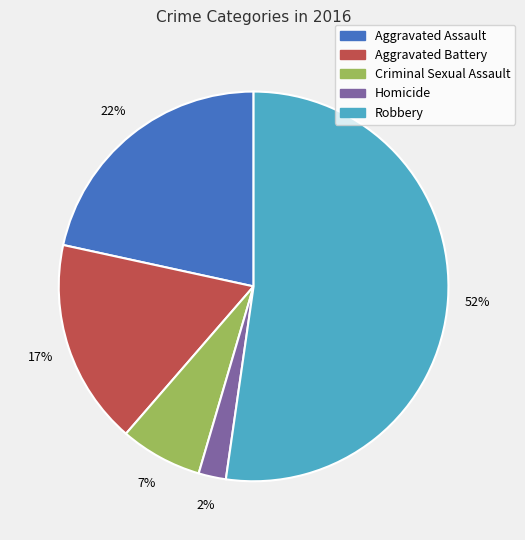

Which has a higher value, Robbery or Aggravated Assault?

Robbery